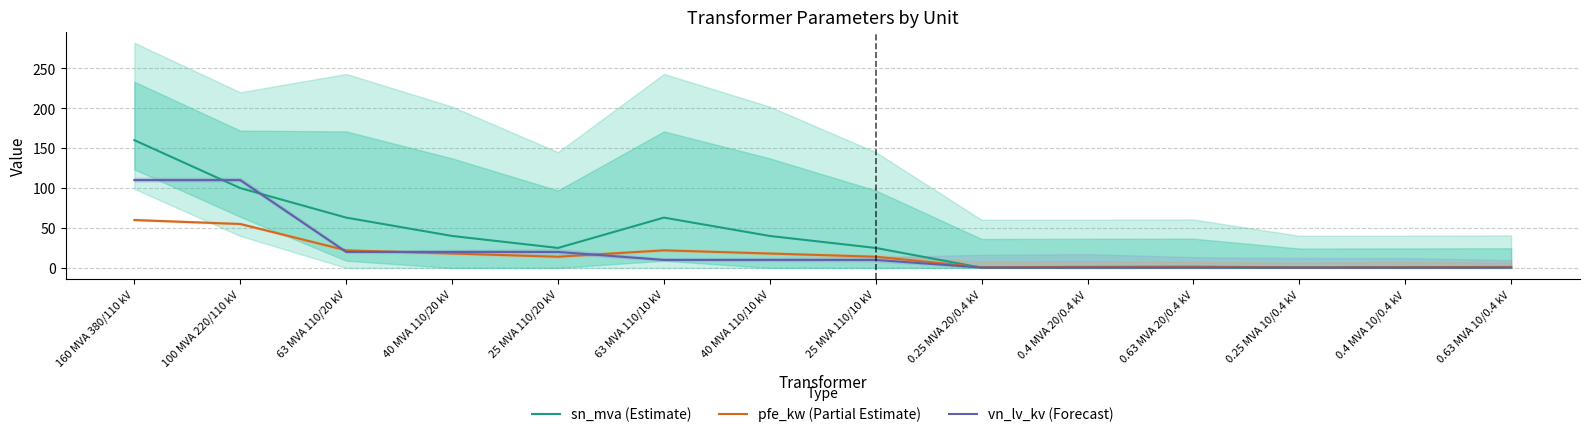

What is the label of the 4th point from the left?

40 MVA 110/20 kV